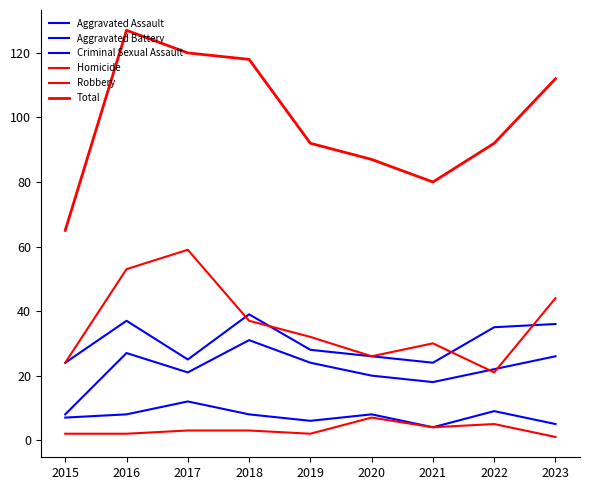

What is the difference between the second highest and minimum values in the Aggravated Battery series?

13